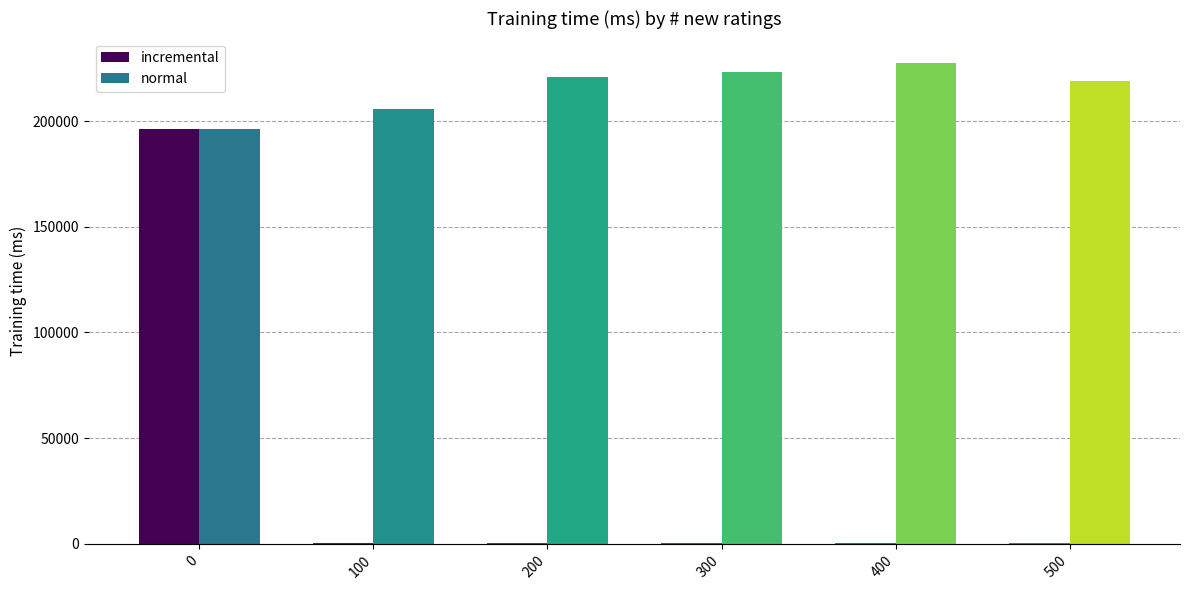

Is it true that normal equals 369291 at 100?

False